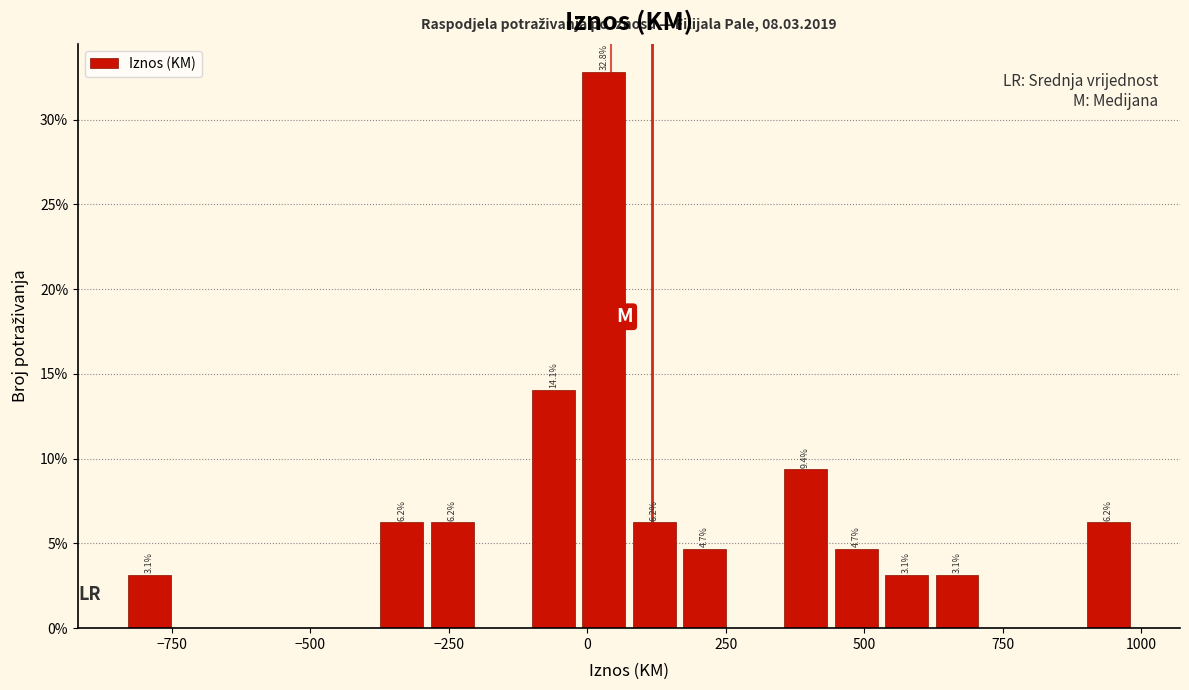

Around what value on the x-axis is the tallest bar? Give the approximate position of its centre, as read against the axis.

50